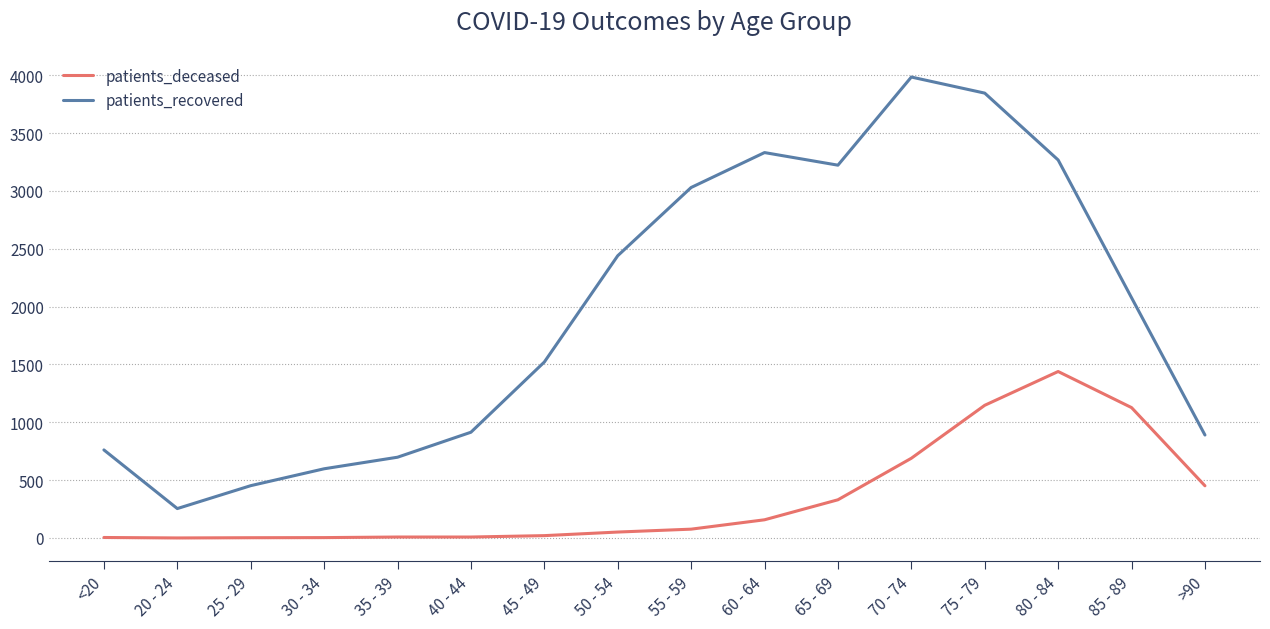

True or false: patients_recovered and patients_deceased intersect in this chart.

False